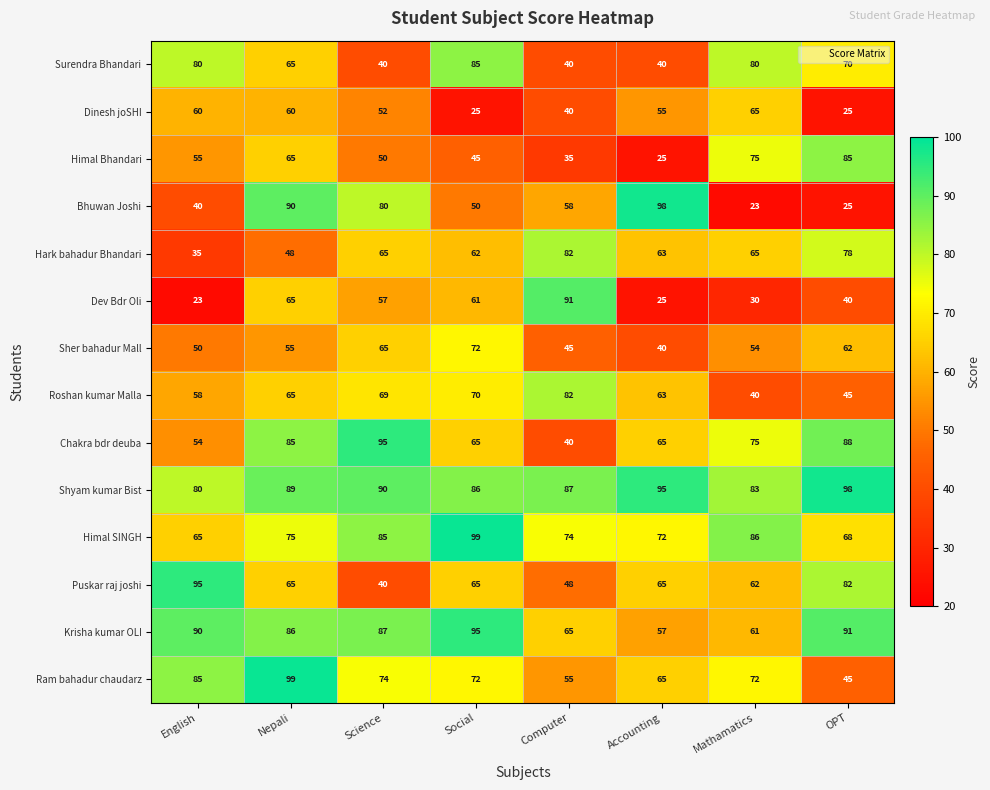

What is the difference between the maximum and minimum values in the Roshan kumar Malla series?

42